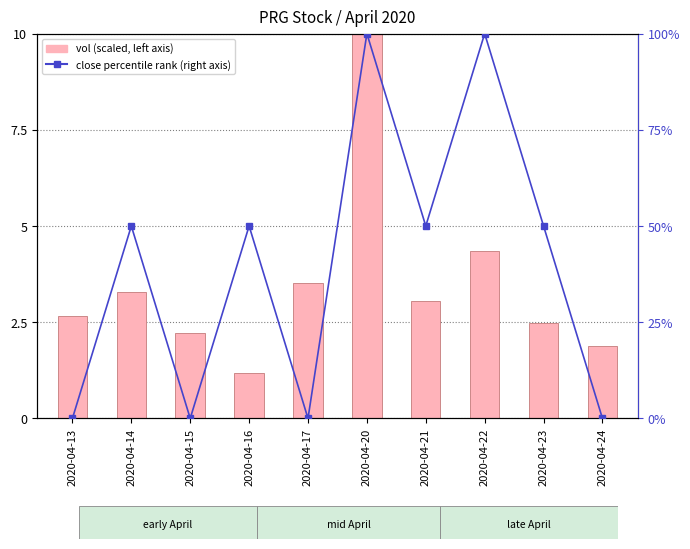

True or false: close (percentile rank) has a value of 50.0 at 2020-04-21.

True